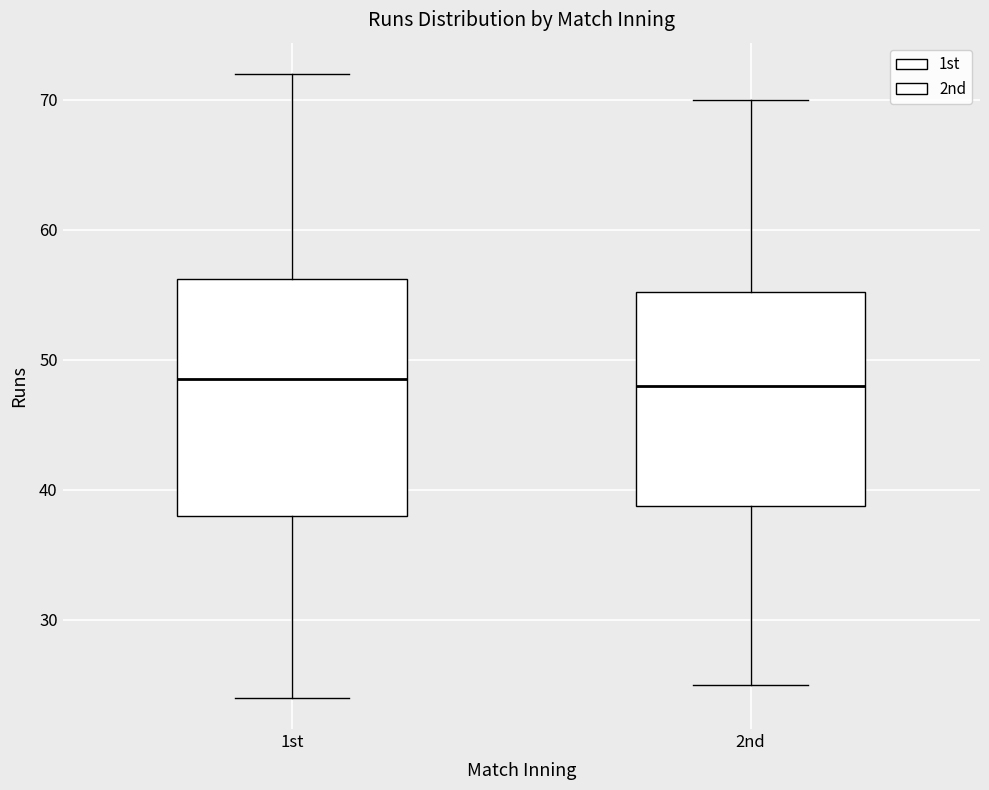

Comparing the boxes themselves (not the whiskers), which one is the tallest?

1st